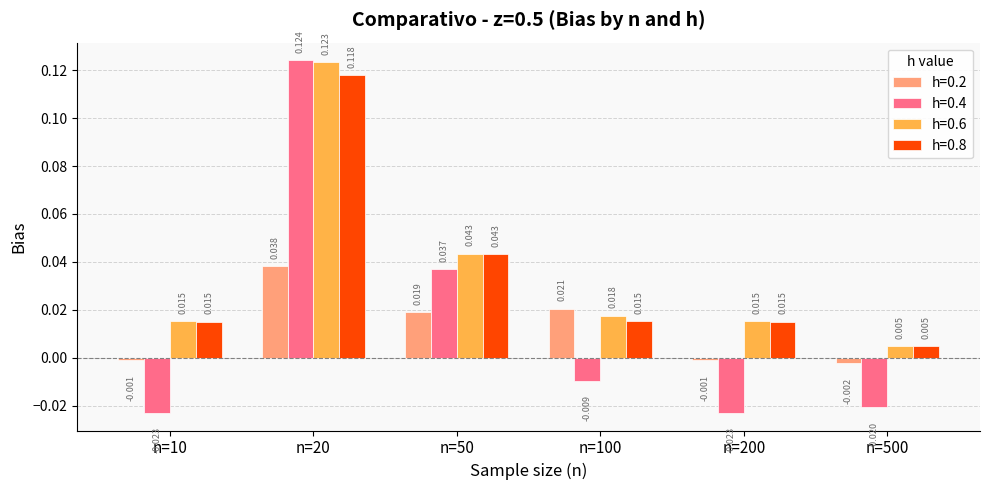

How many bars are there in total?

24